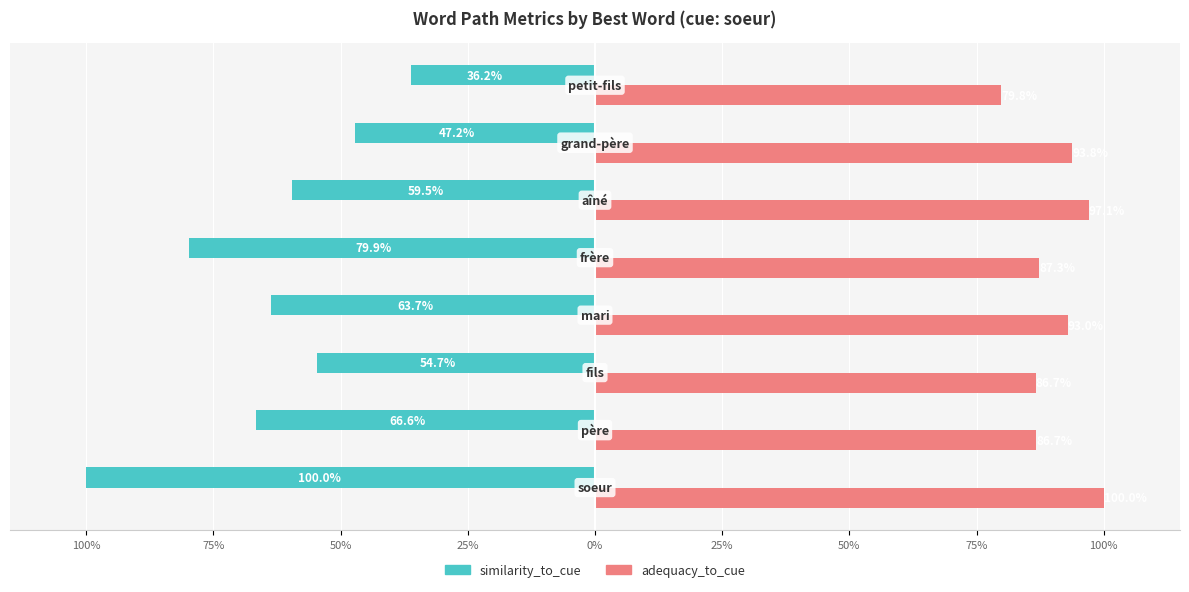

What is the average value of the similarity_to_cue series?

-0.6